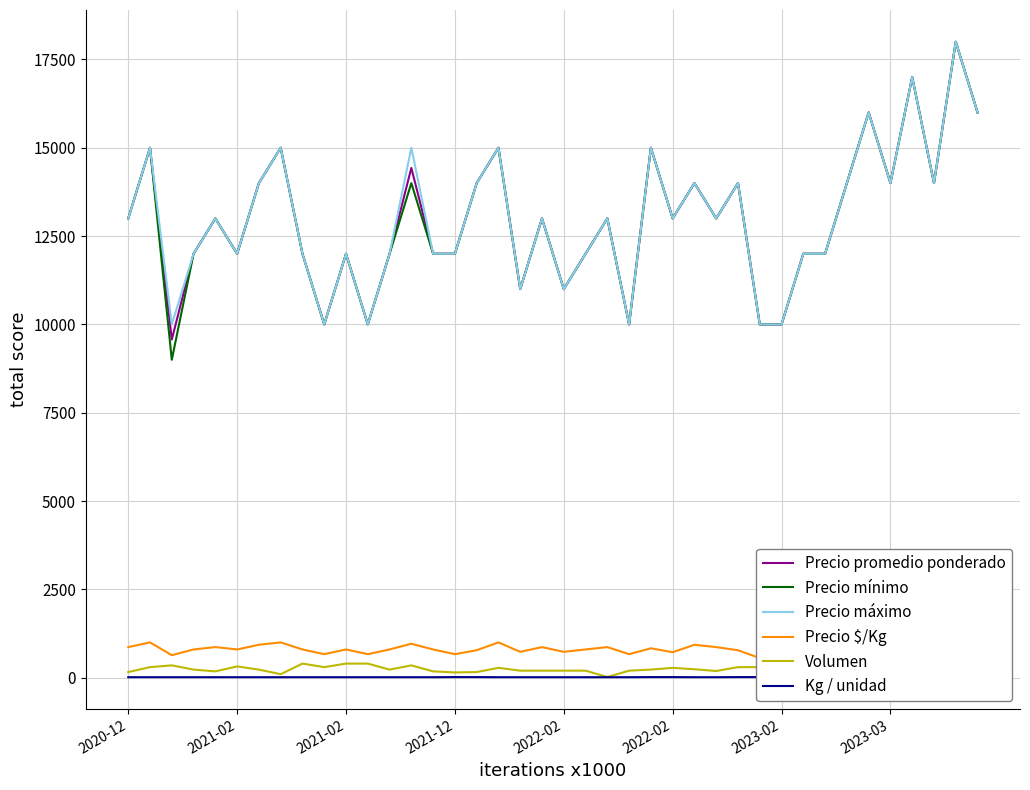

At which category is the sum across all series the highest?

38